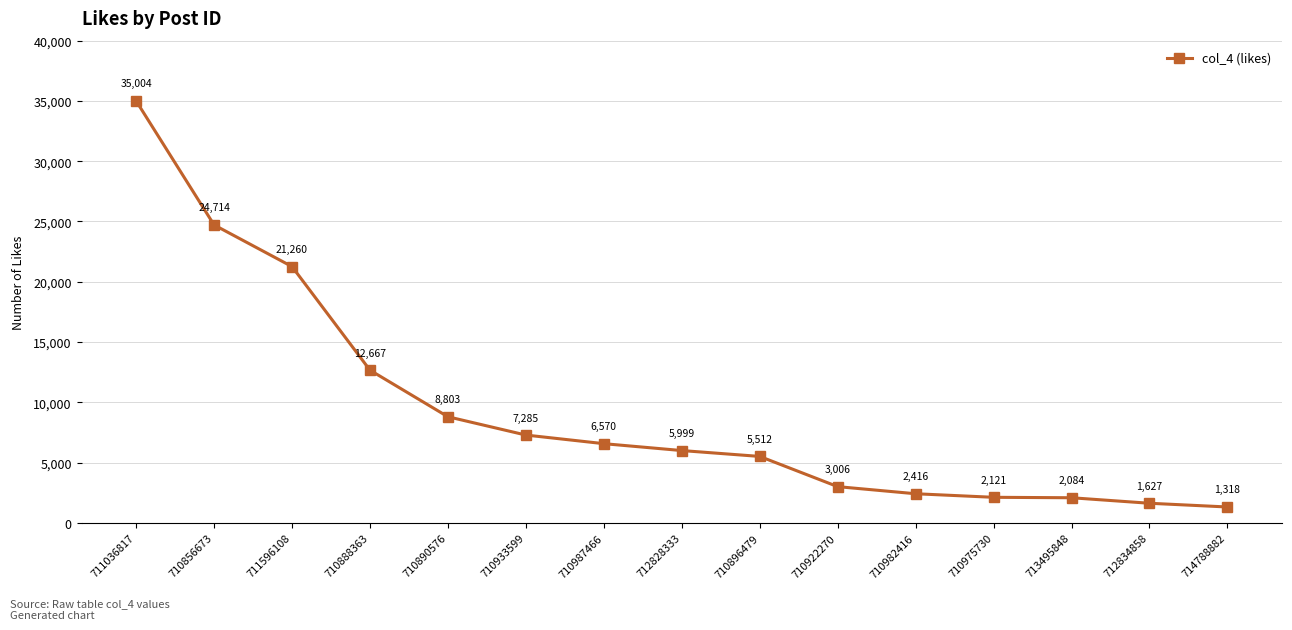

What is the maximum value shown in the chart?

35004